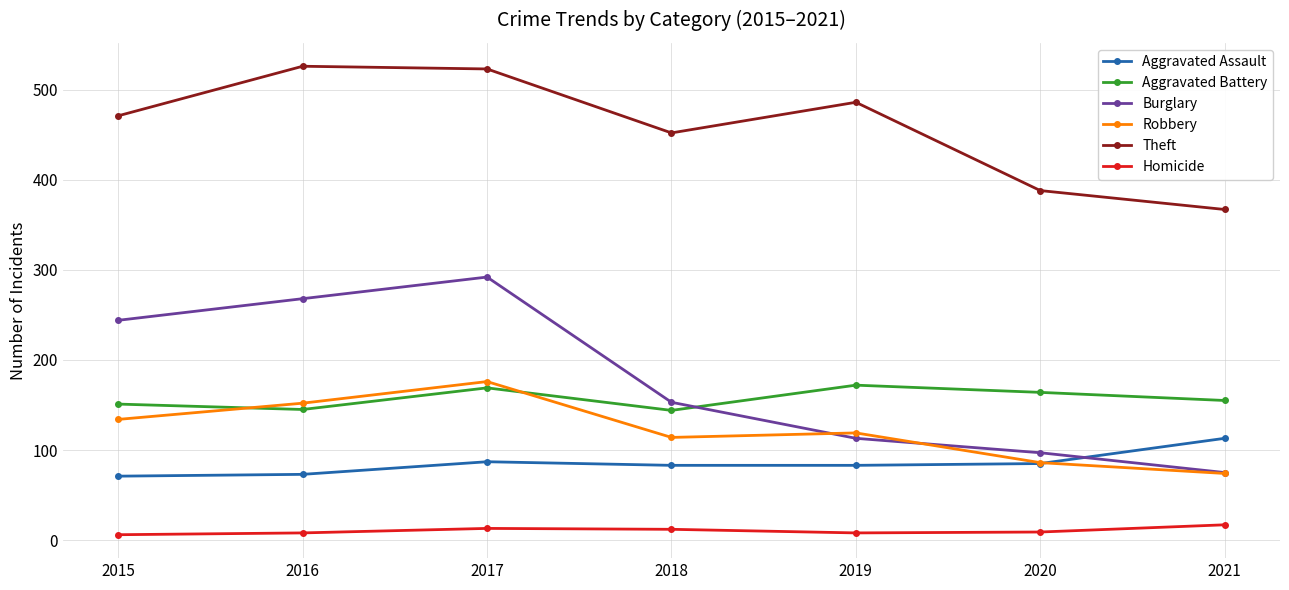

True or false: Aggravated Battery has a value of 144 at 2018.

True